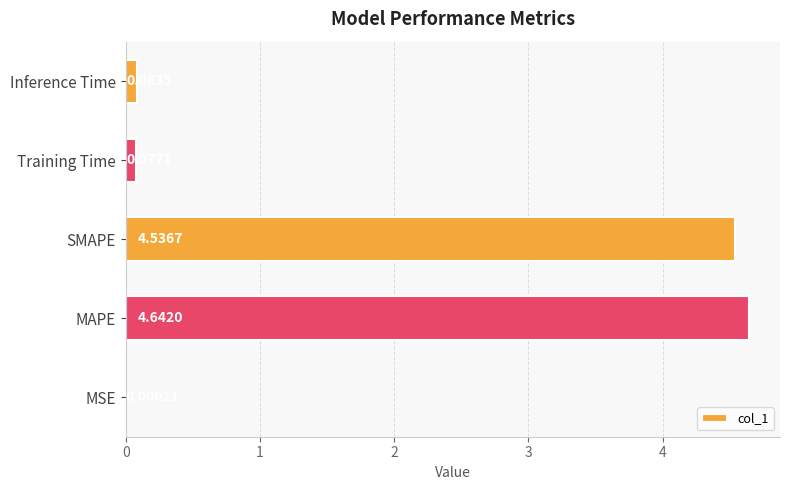

Which label corresponds to the largest value in the chart?

MAPE